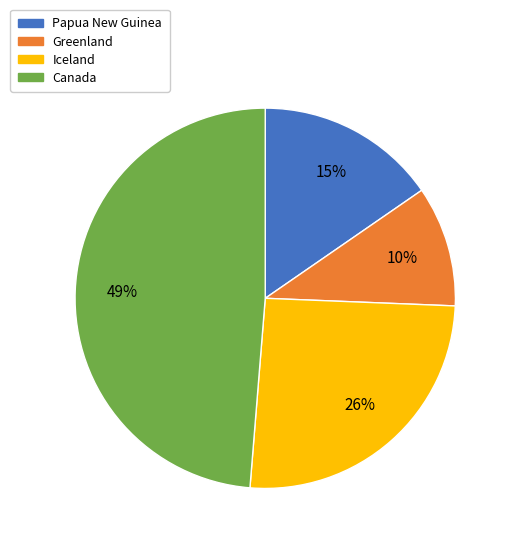

What is the largest slice in the pie chart?

Canada